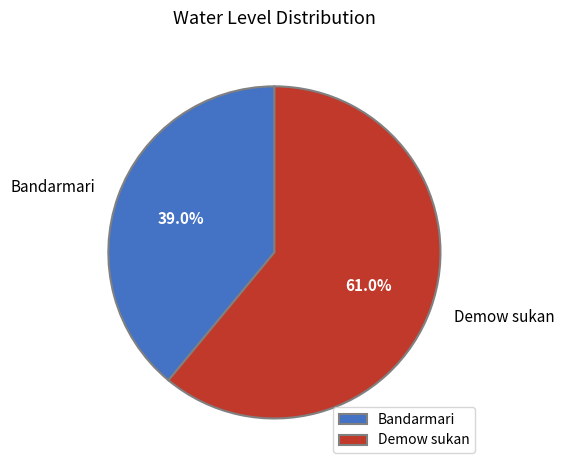

Approximately how many times larger is the value at Bandarmari compared to Demow sukan?

0.6